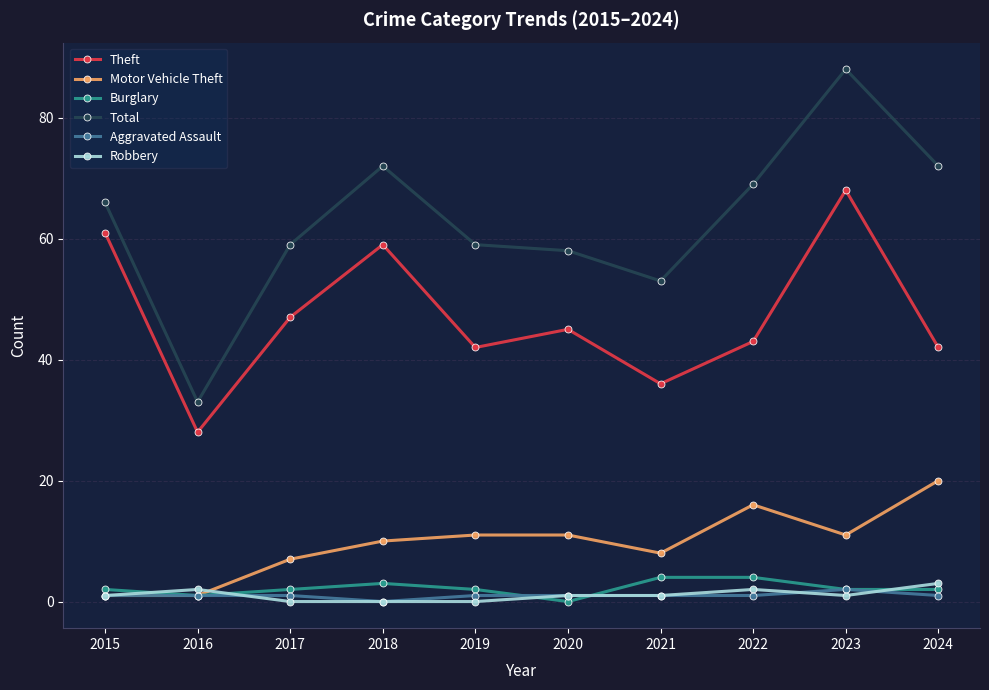

Which series has the largest range (max minus min)?

Total